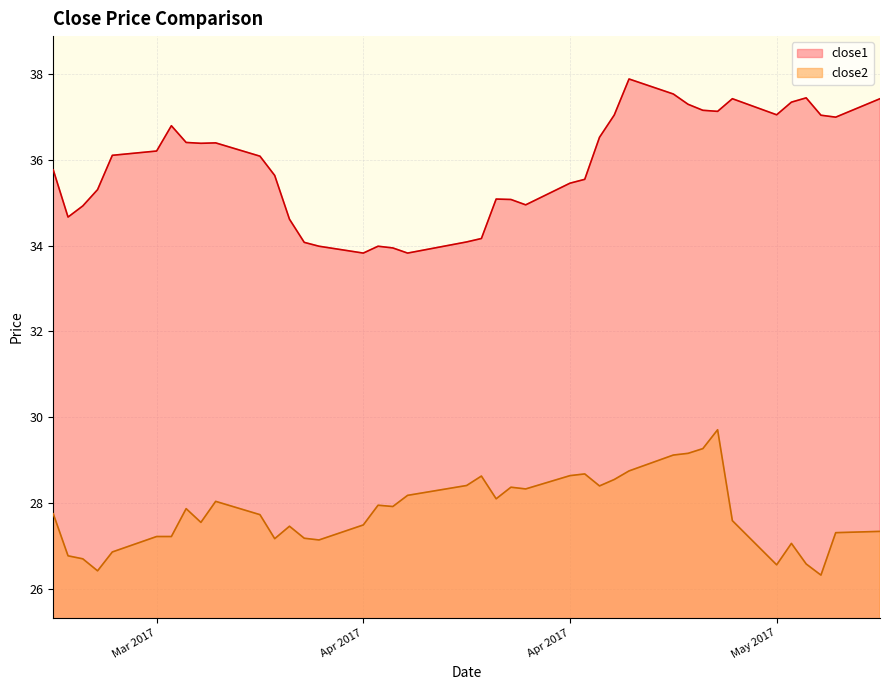

Which label corresponds to the smallest value in the chart?

2017-05-11